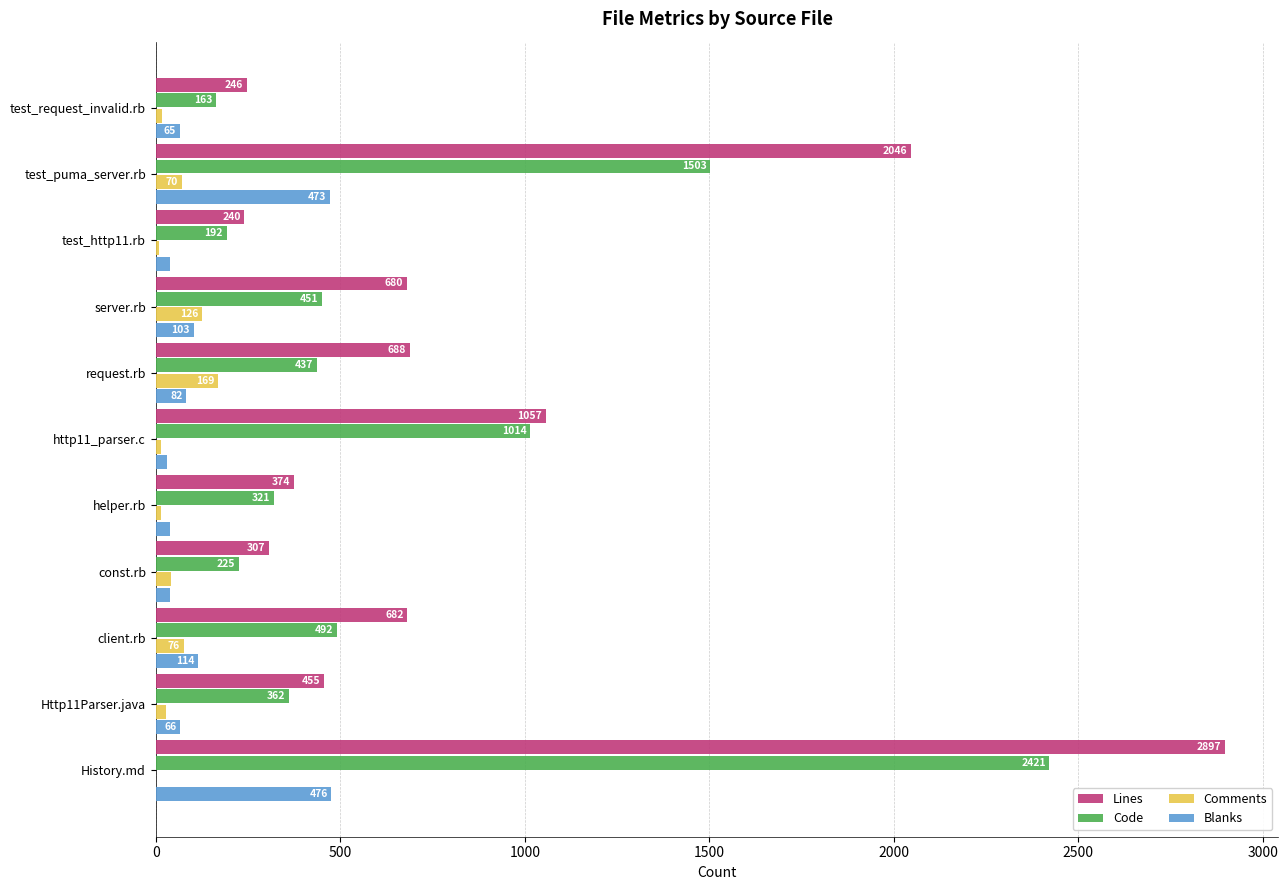

At which label does Lines reach its peak?

History.md